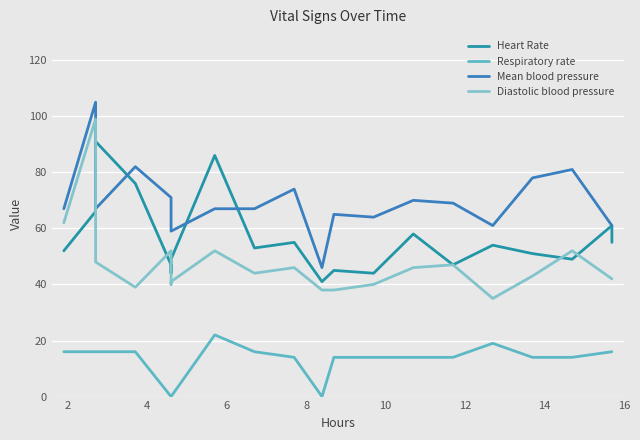

Between which two adjacent categories do Mean blood pressure and Heart Rate first intersect?

2 and 4